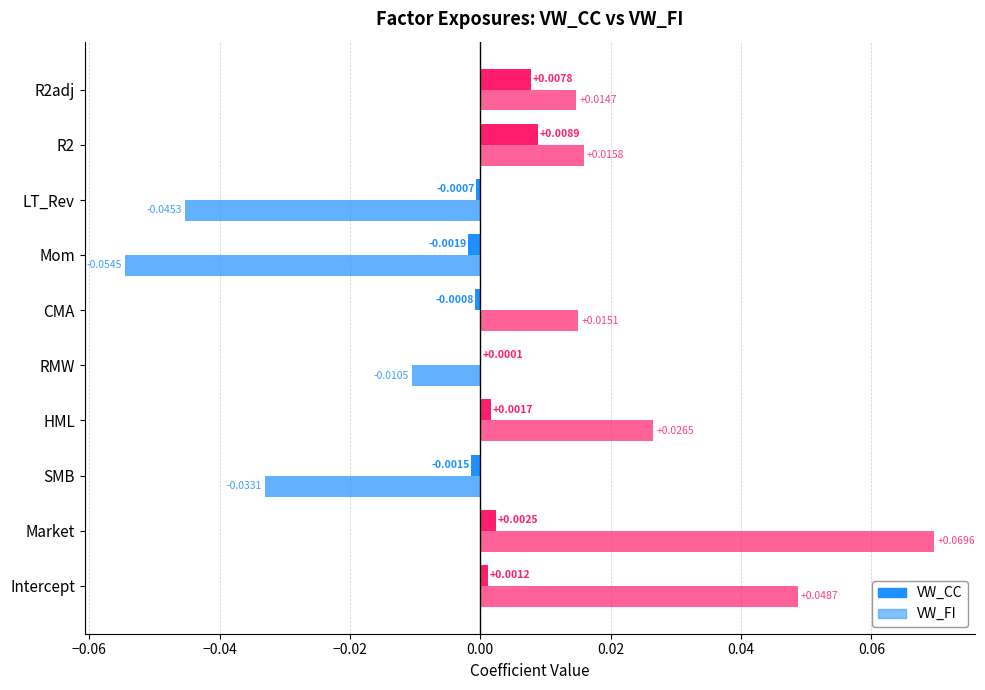

Count the number of data series in this chart.

2